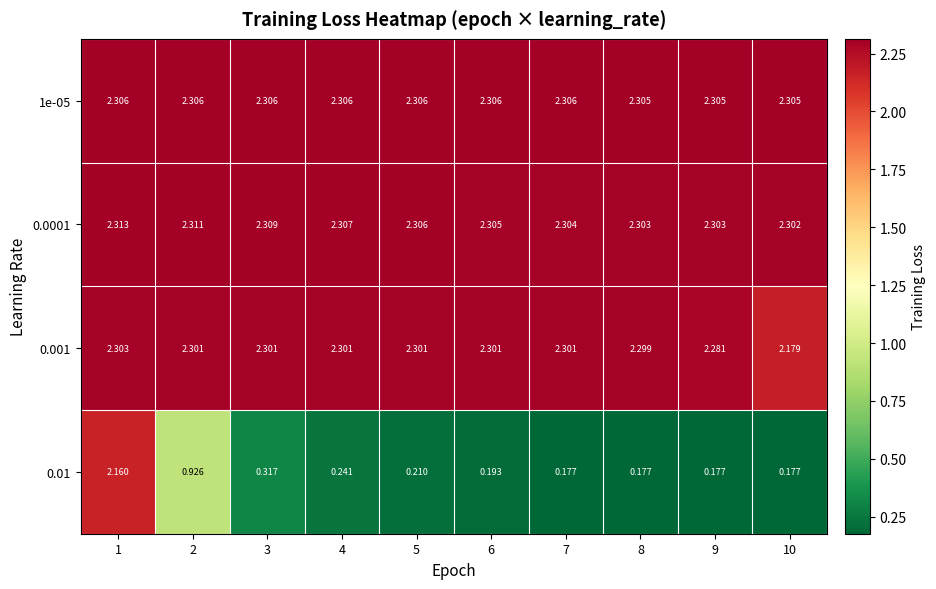

Is the value of 0.001 at 5 greater than the value of 0.0001 at 3?

No